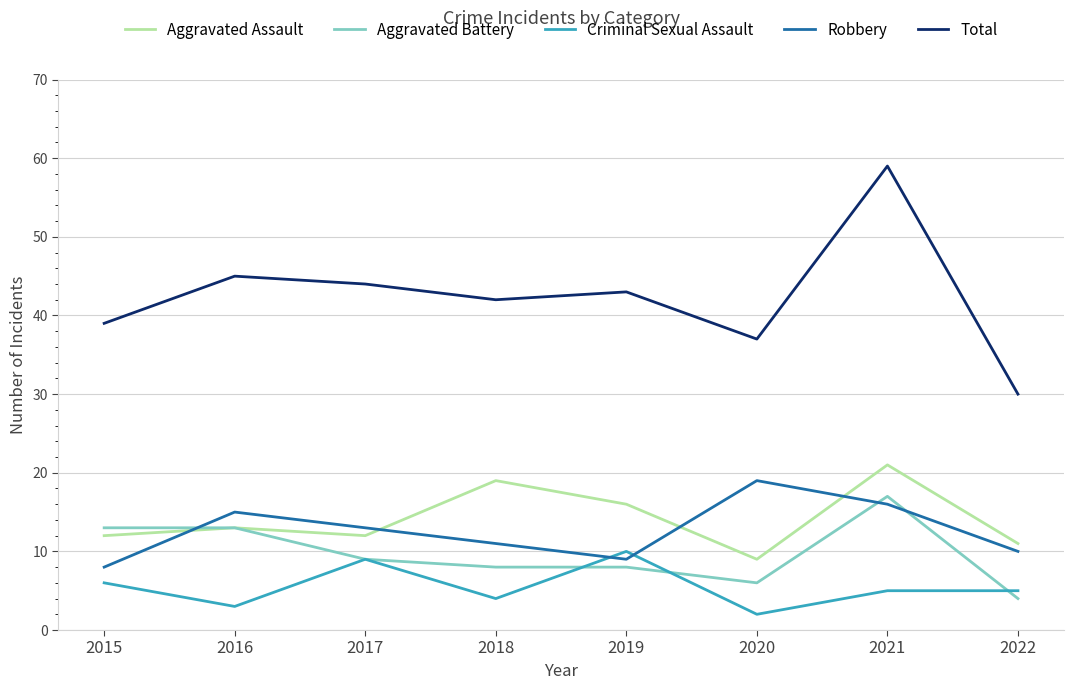

Rank the categories by Robbery value from lowest to highest.

2015, 2019, 2022, 2018, 2017, 2016, 2021, 2020